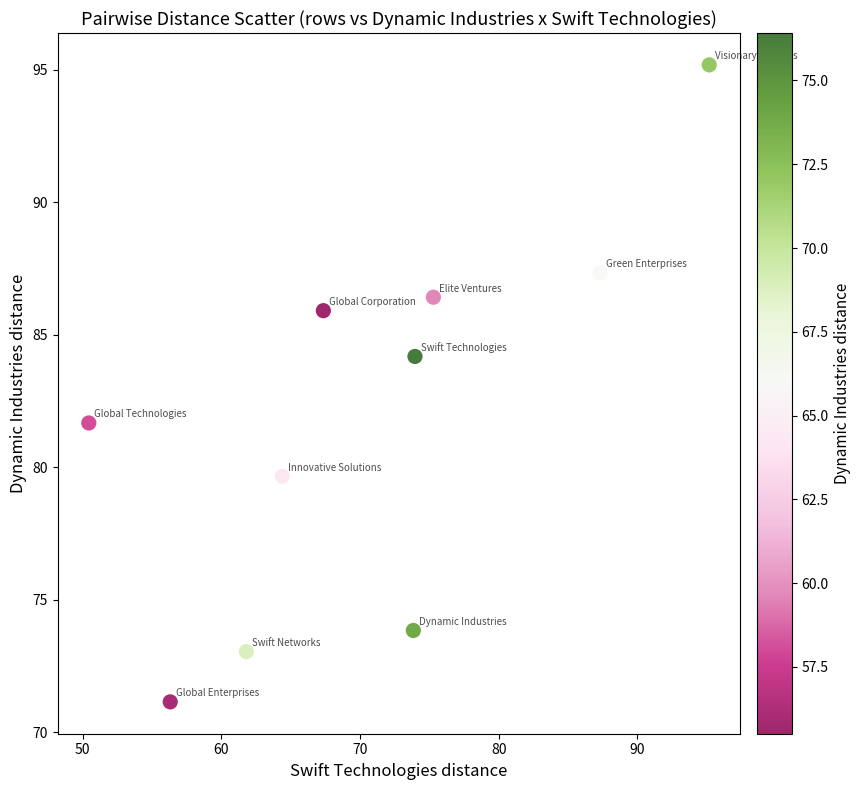

What is the range of X values (max minus min)?

44.8